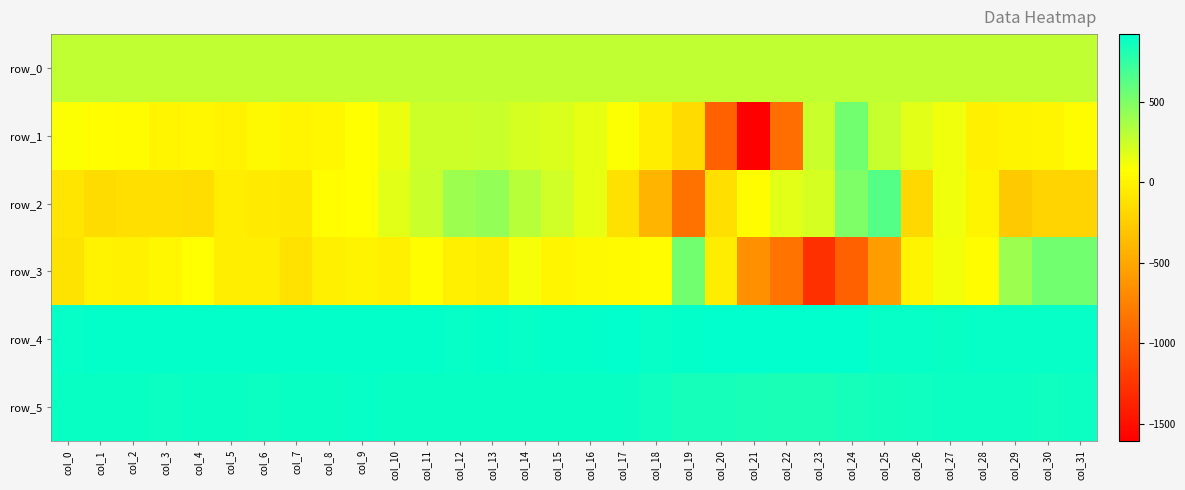

Rank the categories by row_0 value from lowest to highest.

col_0, col_1, col_2, col_3, col_4, col_5, col_6, col_7, col_8, col_9, col_10, col_11, col_12, col_13, col_14, col_15, col_16, col_17, col_18, col_19, col_20, col_21, col_22, col_23, col_24, col_25, col_26, col_27, col_28, col_29, col_30, col_31